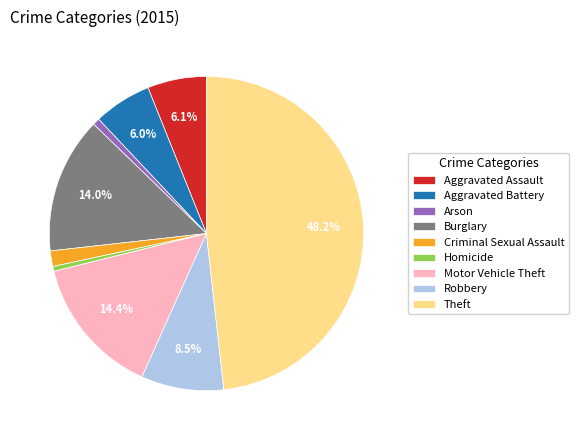

What is the ratio of the value at Aggravated Assault to the value at Homicide?

12.2